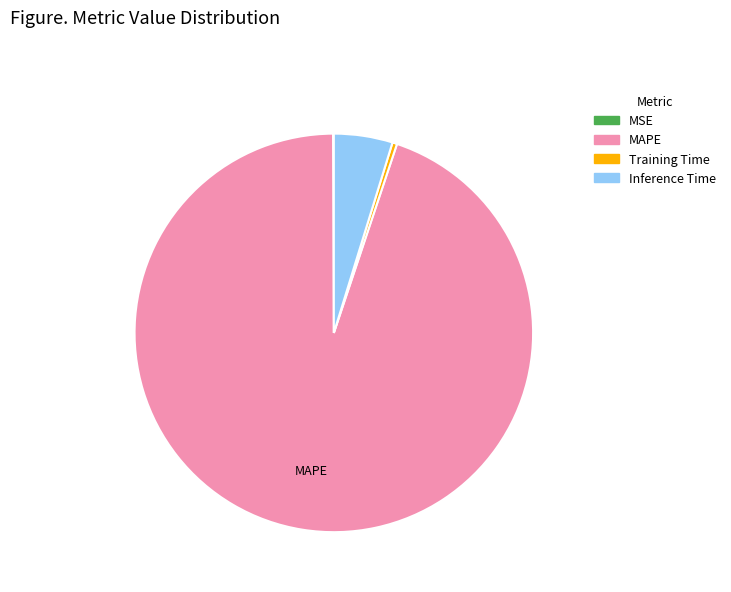

Combined, do MAPE and Training Time account for over 50%?

Yes